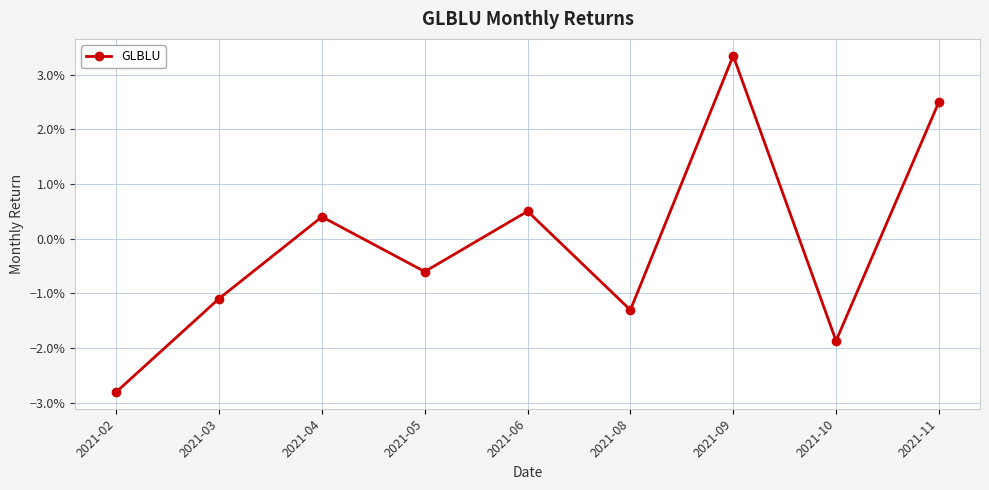

Does the chart have visible grid lines?

Yes